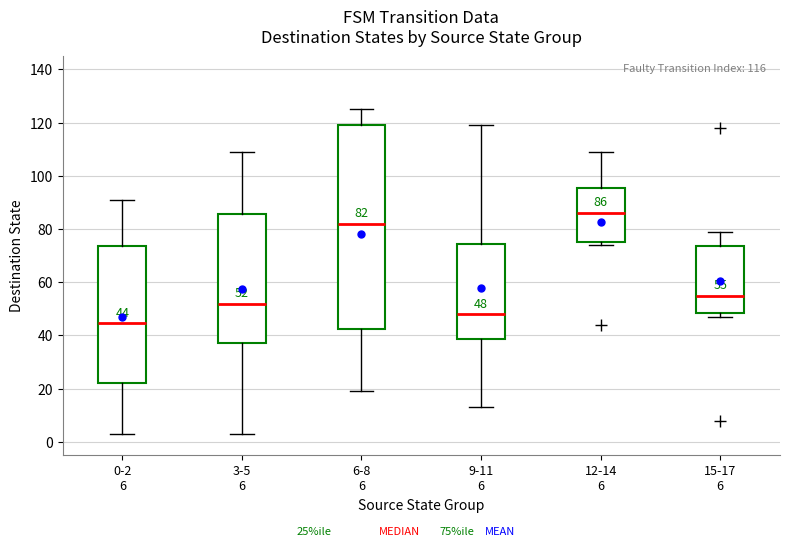

Comparing the boxes themselves (not the whiskers), which one is the tallest?

6-8 6